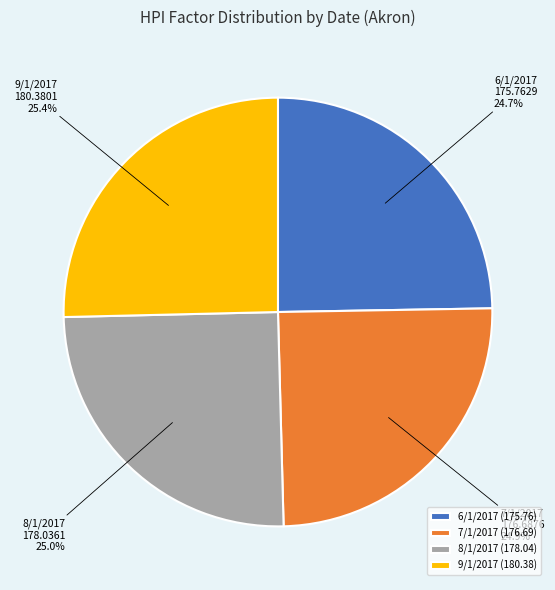

Does any single category account for the majority?

No